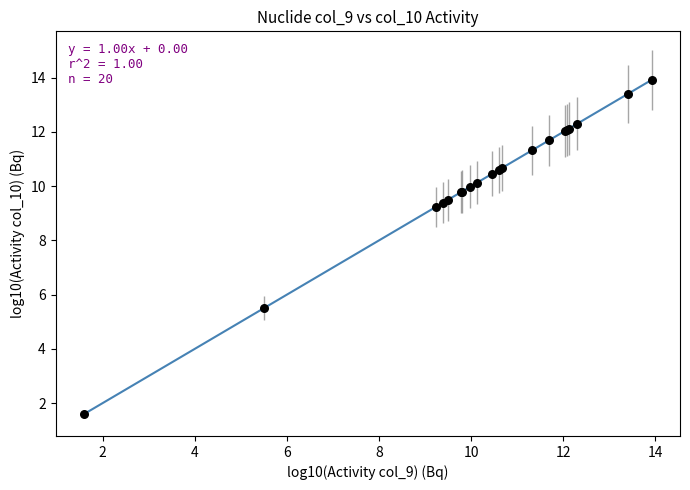

What Y value in the scatter plot is closest to 7?

5.5